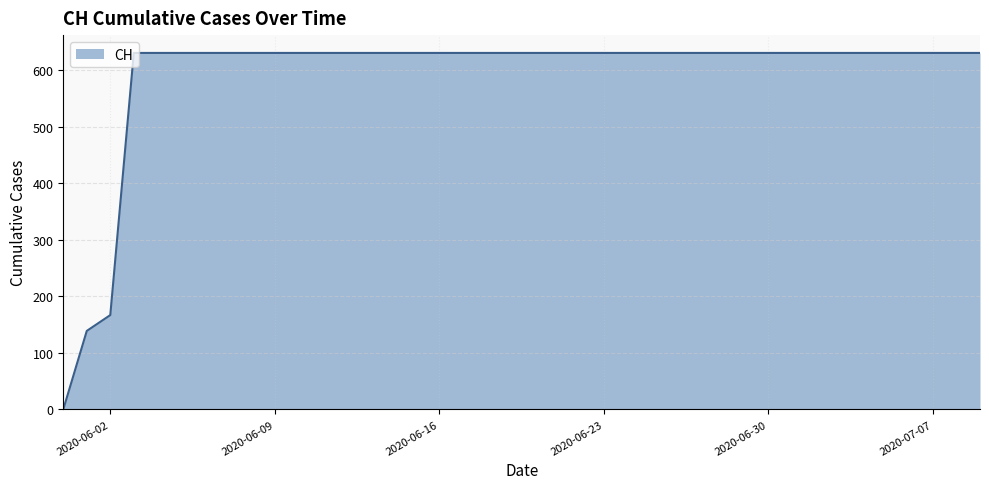

Does the chart display data point markers on the line(s)?

No